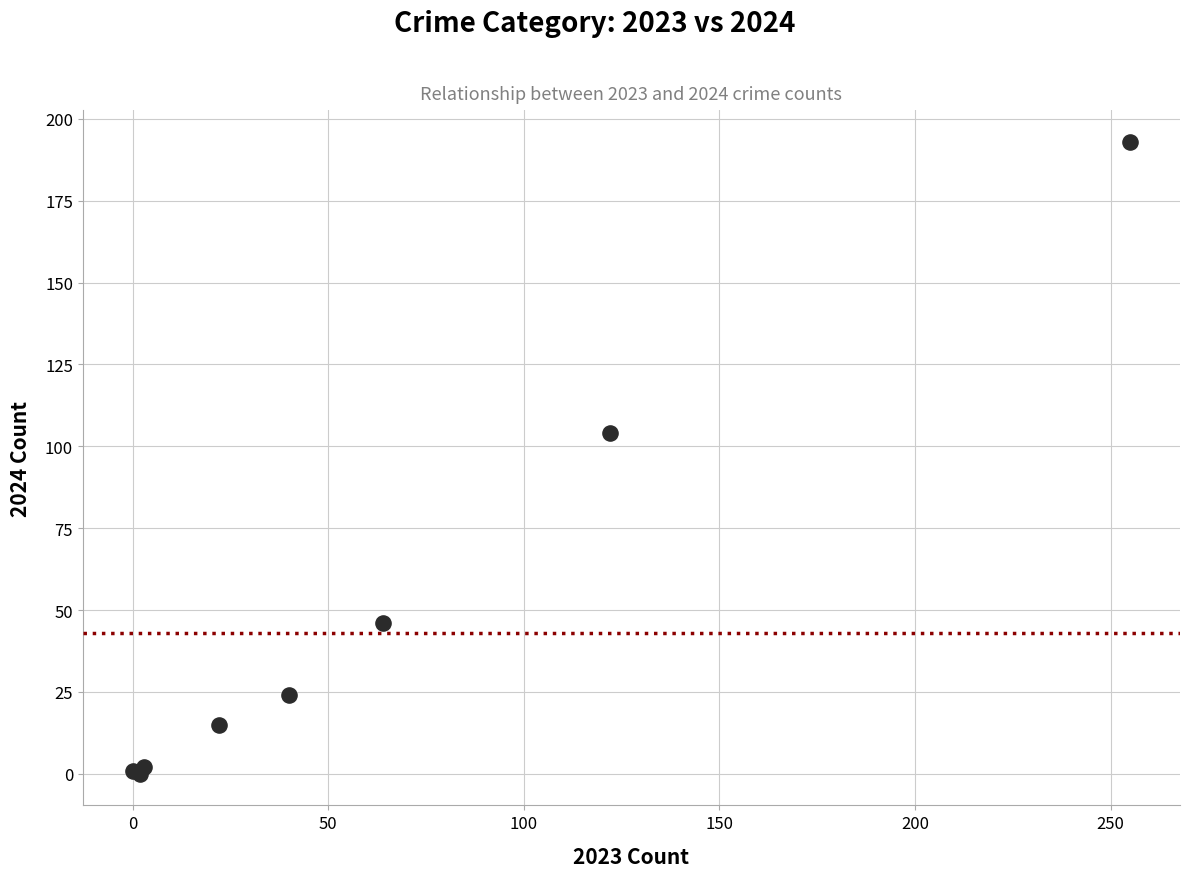

What Y value in the scatter plot is closest to 96?

104